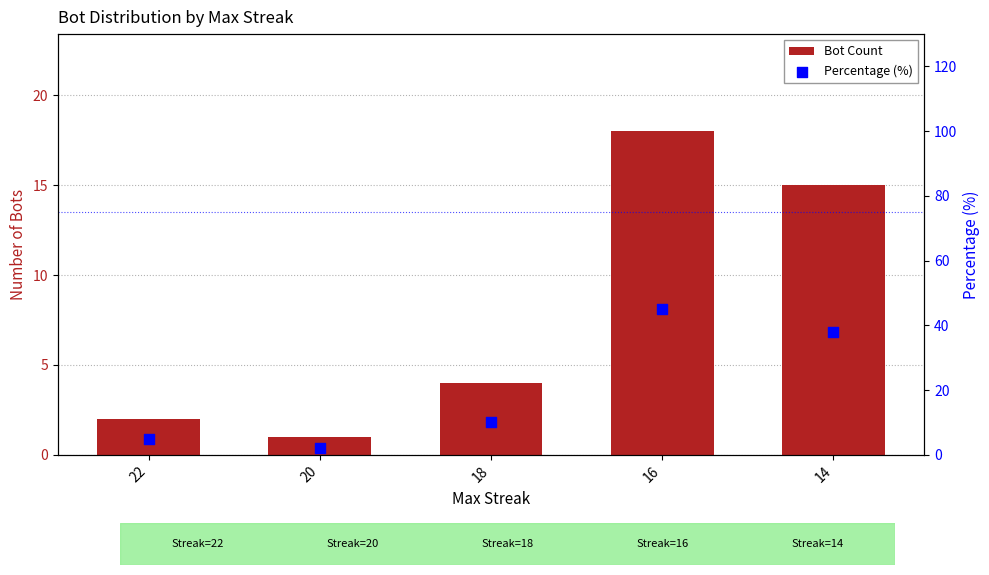

Is the value of Percentage (%) at 14 greater than the value of Bot Count at 18?

Yes